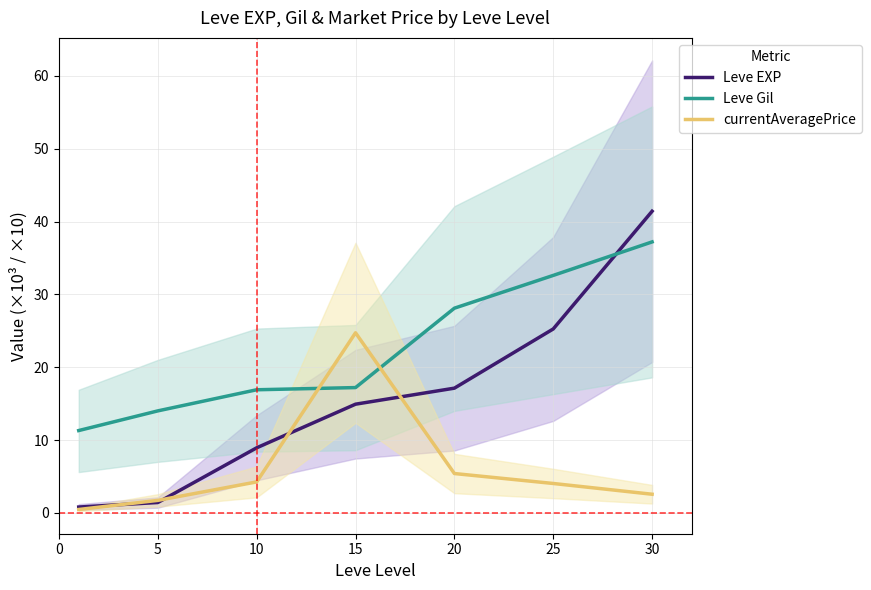

Reading left to right, what are all the values shown in this chart?

Leve EXP: 0.8	1.4	8.9	14.9	17.1	25.2	41.4
Leve Gil: 11.3	14.0	16.9	17.2	28.1	32.6	37.2
currentAveragePrice: 0.5	1.7	4.2	24.7	5.4	4.0	2.6